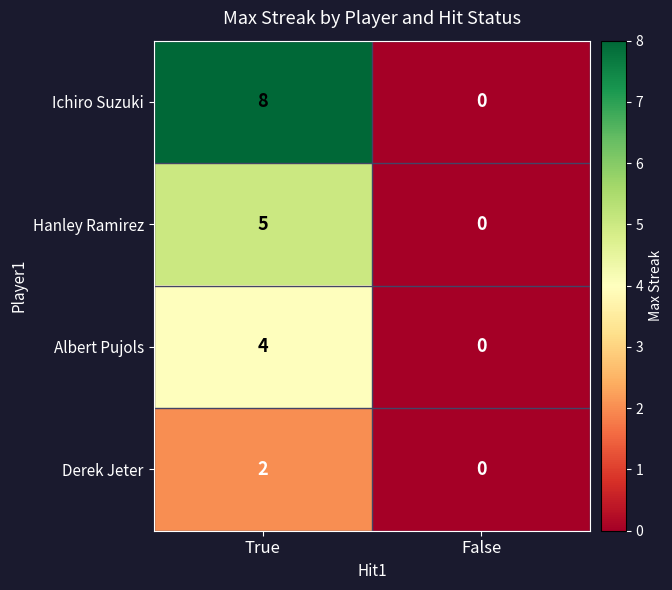

What is the maximum value shown in the chart?

8